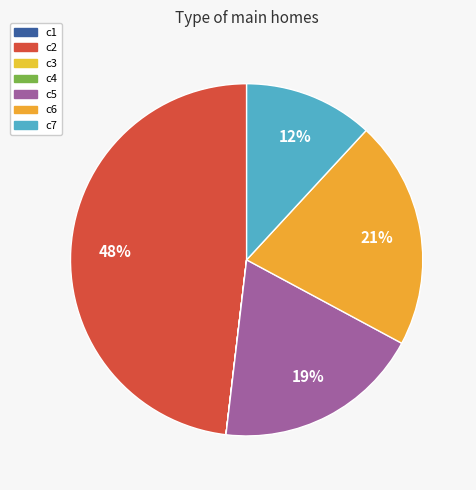

Rank the categories by value from lowest to highest.

c4, c3, c1, c7, c5, c6, c2